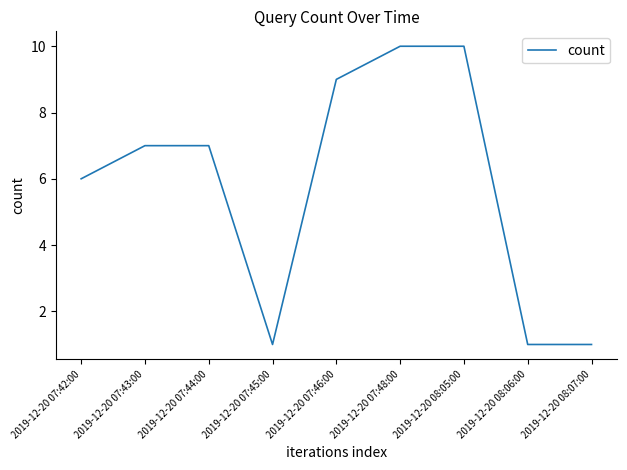

Is it true that the value at 2019-12-20 07:46:00 is 4?

False